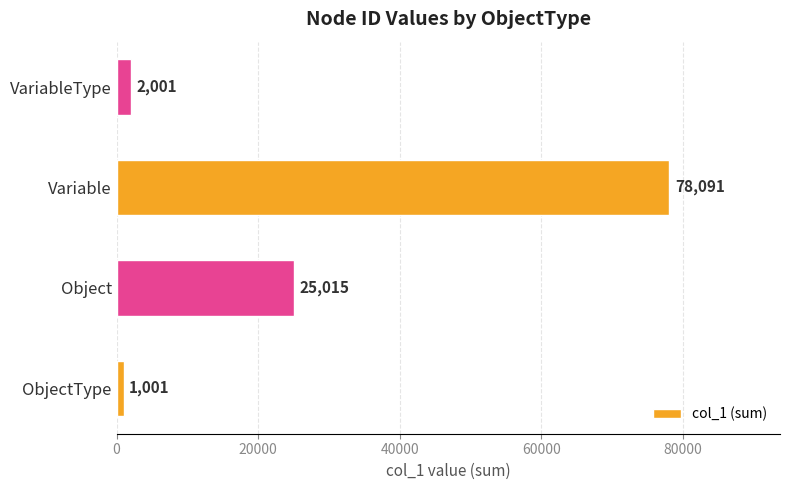

Does the chart contain any negative values?

No